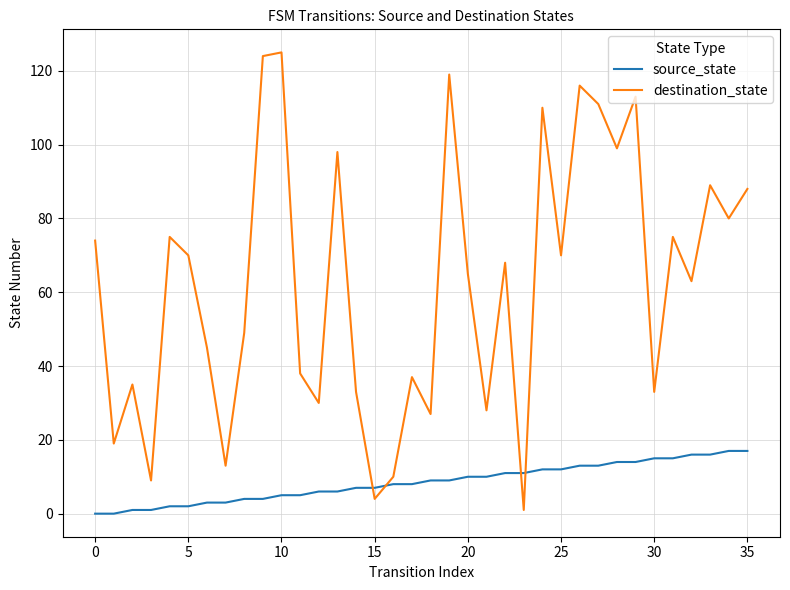

After their last crossing, which series has the higher values: destination_state or source_state?

destination_state